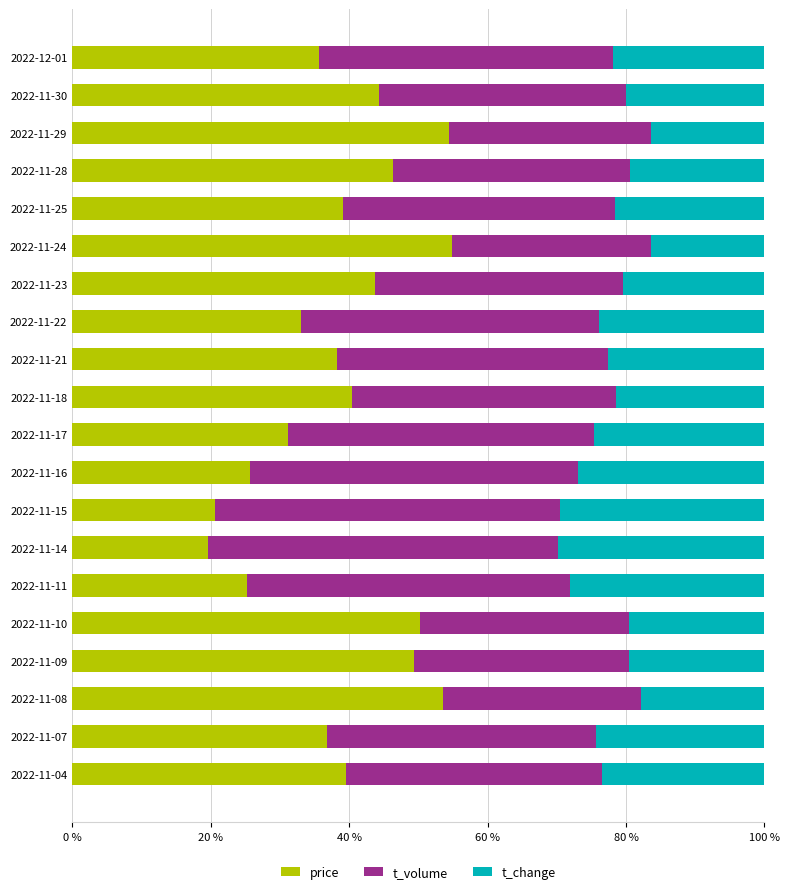

What is the total value across all series at 2022-11-23?

100.0